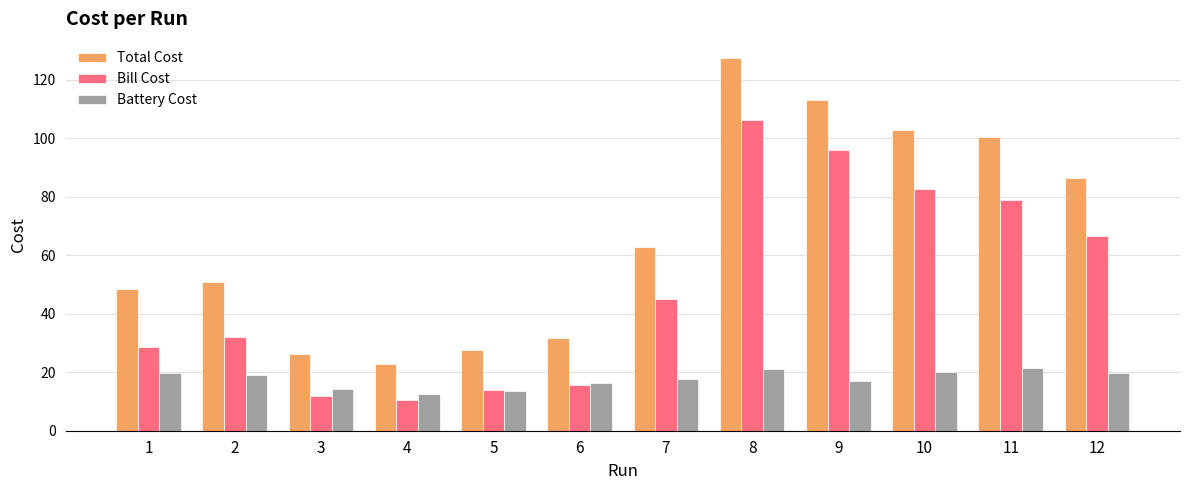

What are all the series names shown in the legend?

Total Cost, Bill Cost, Battery Cost